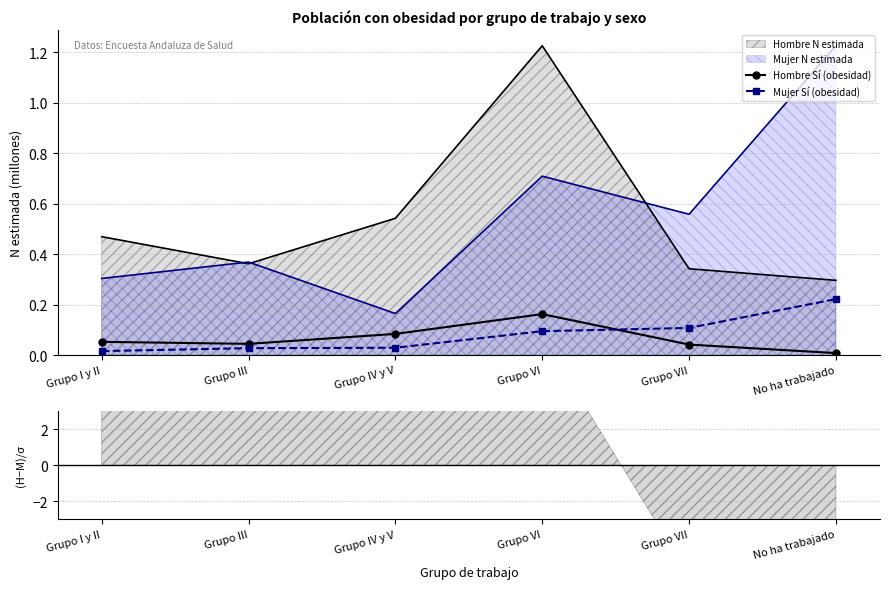

How many intersections are there between Mujer Sí (obesidad) and Hombre Sí (obesidad)?

1